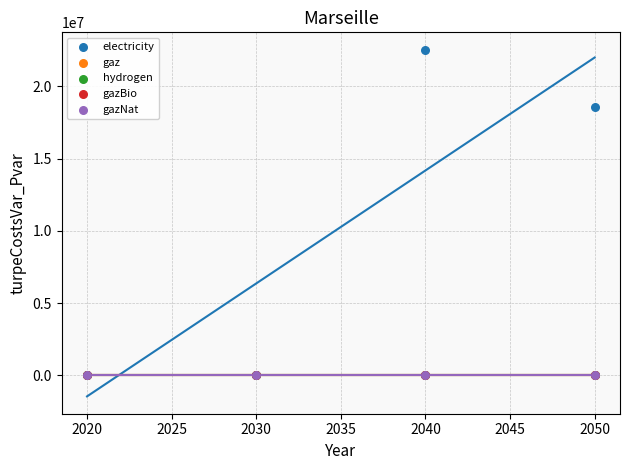

Which series contains the highest Y value?

electricity